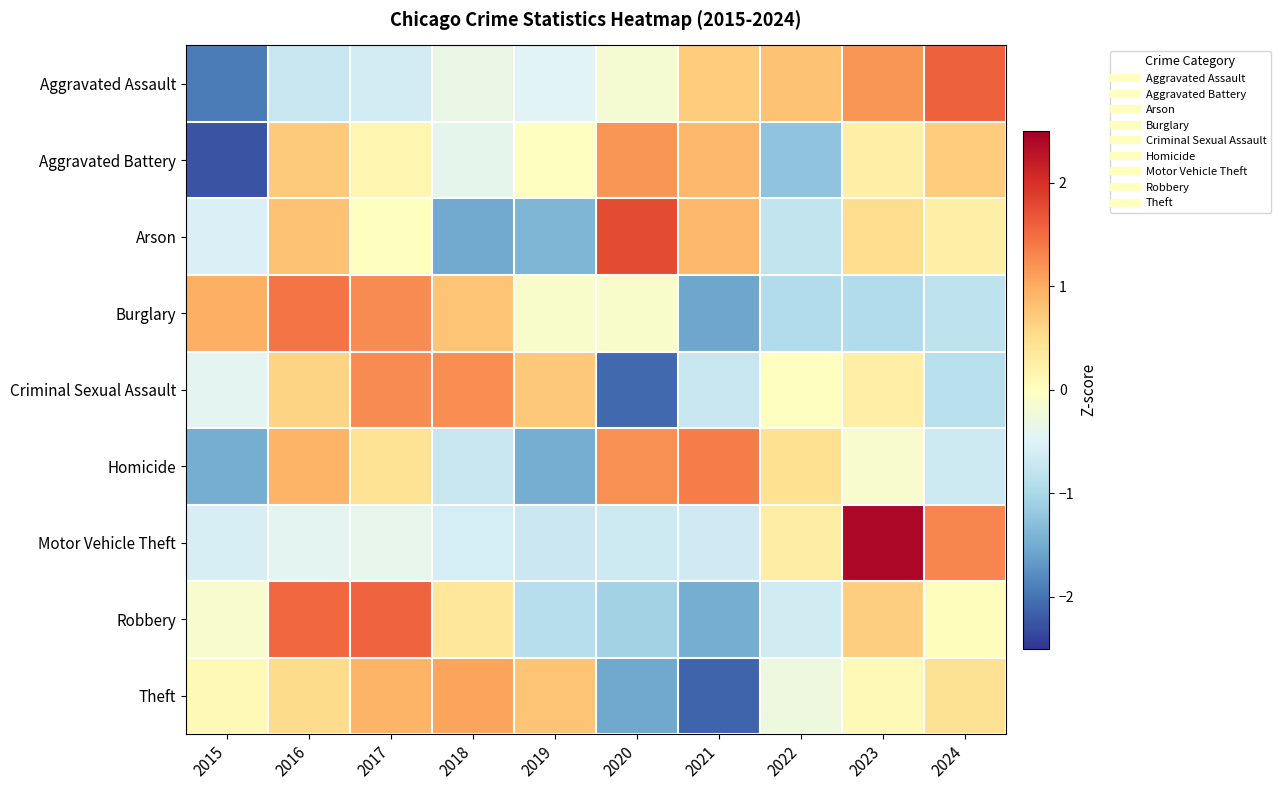

Which has a higher value, 2021 or 2019?

2021